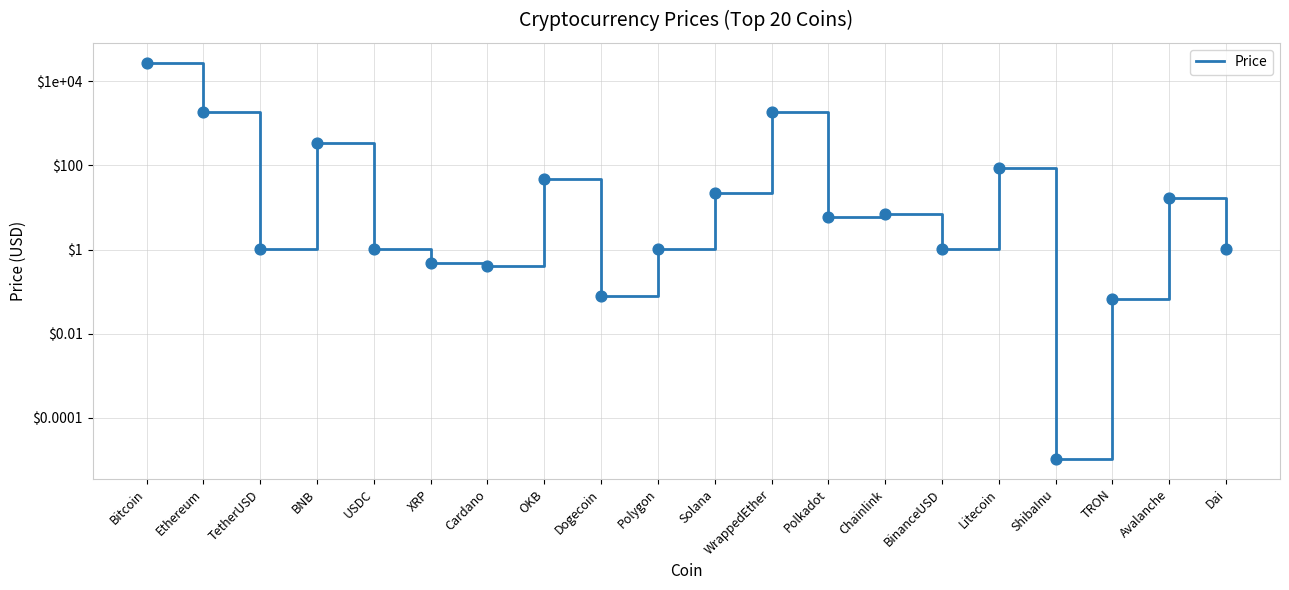

Between Solana and USDC, which is larger?

Solana